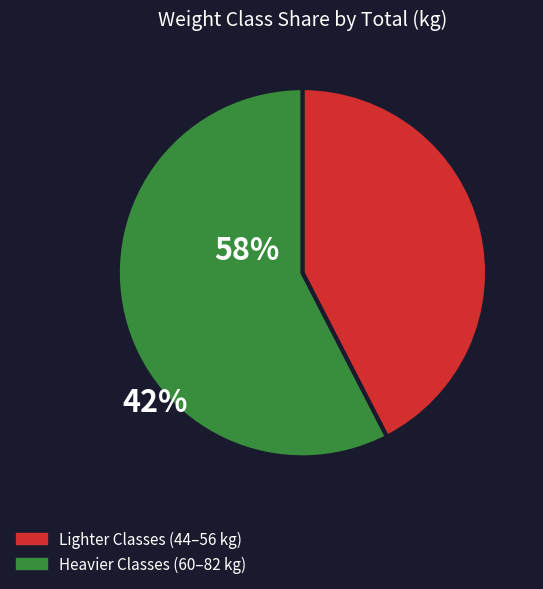

Is there a majority slice in this chart?

Yes